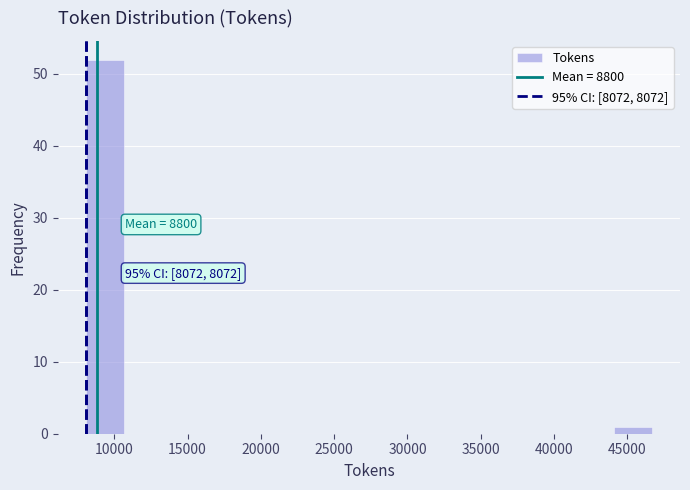

Over which range of the x-axis is the bar tallest?

8000 to 10500